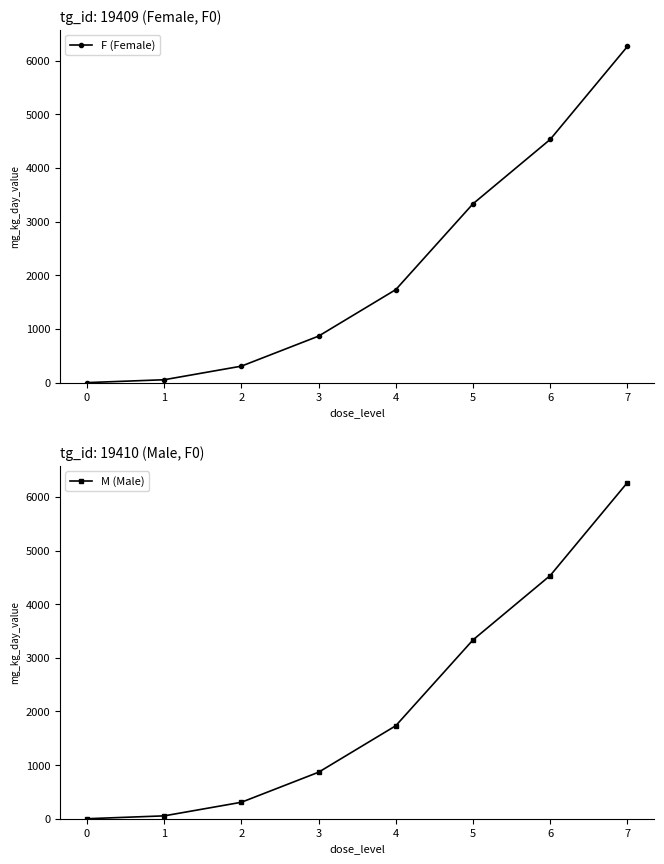

True or false: M (Male) and F (Female) intersect in this chart.

False